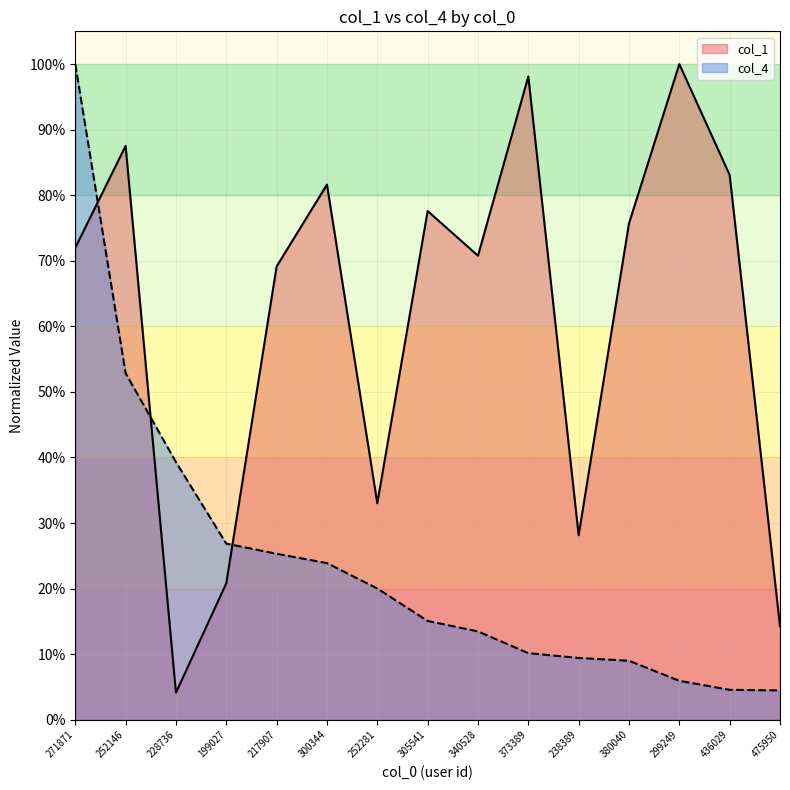

What is the sum of the col_4 values at 380040 and 300344?

0.3